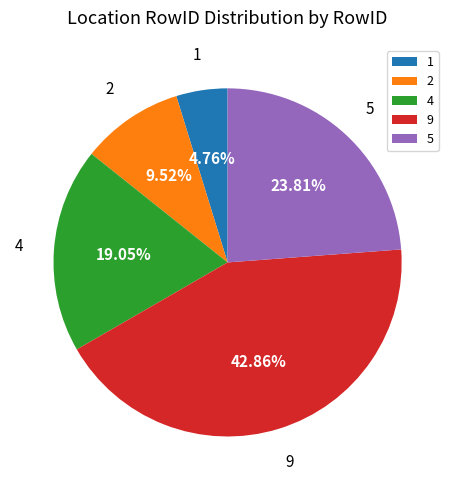

Rank the categories by value from highest to lowest.

9, 5, 4, 2, 1